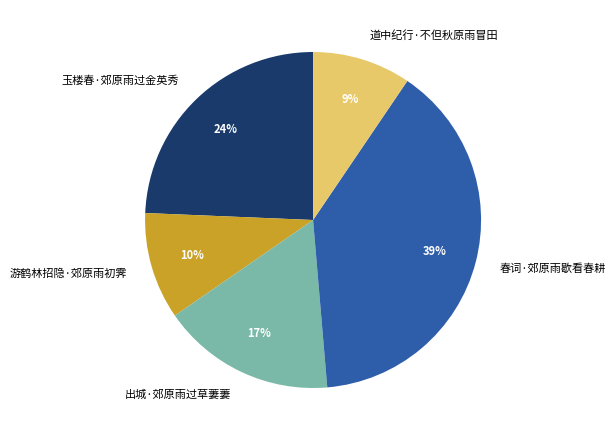

Approximately how many times larger is the value at 出城·郊原雨过草萋萋 compared to 玉楼春·郊原雨过金英秀?

0.7